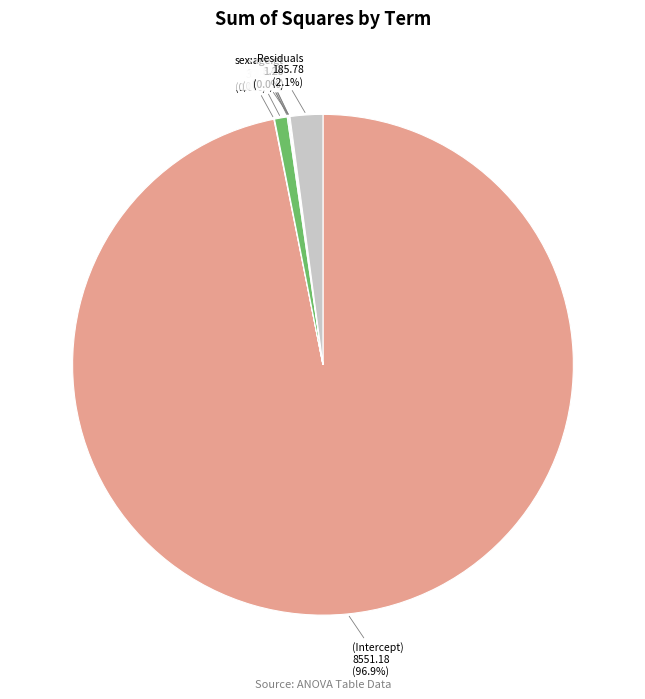

Which slice is the largest?

(Intercept)